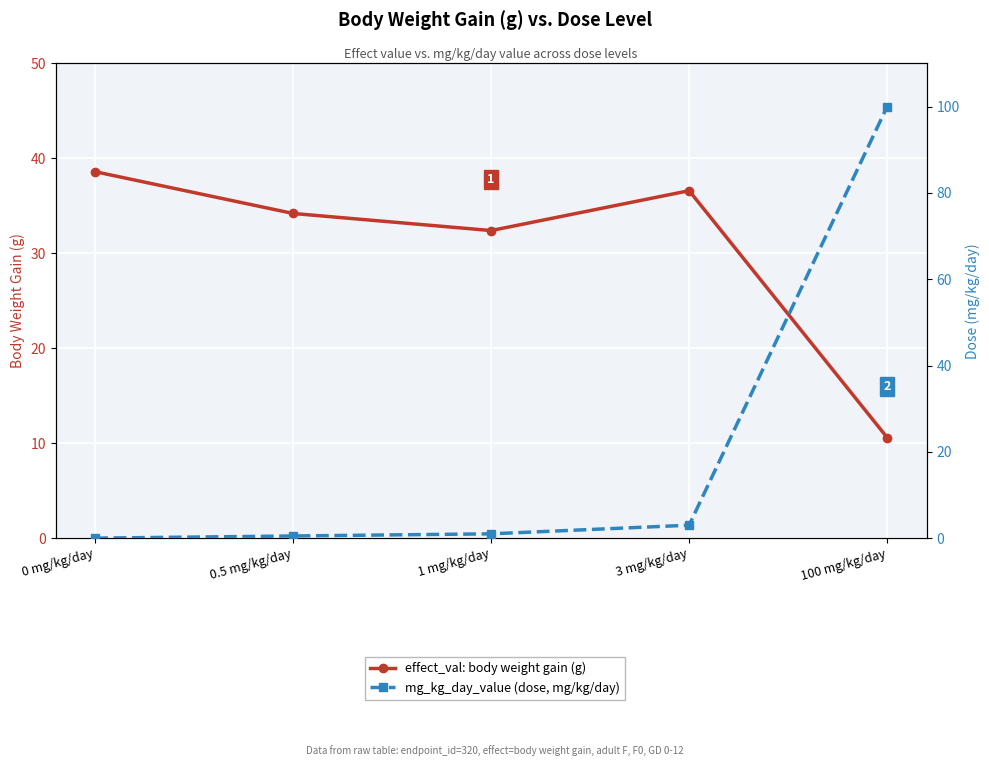

What is the value of the mg_kg_day_value (dose, mg/kg/day) point at the 4th from the left?

3.0